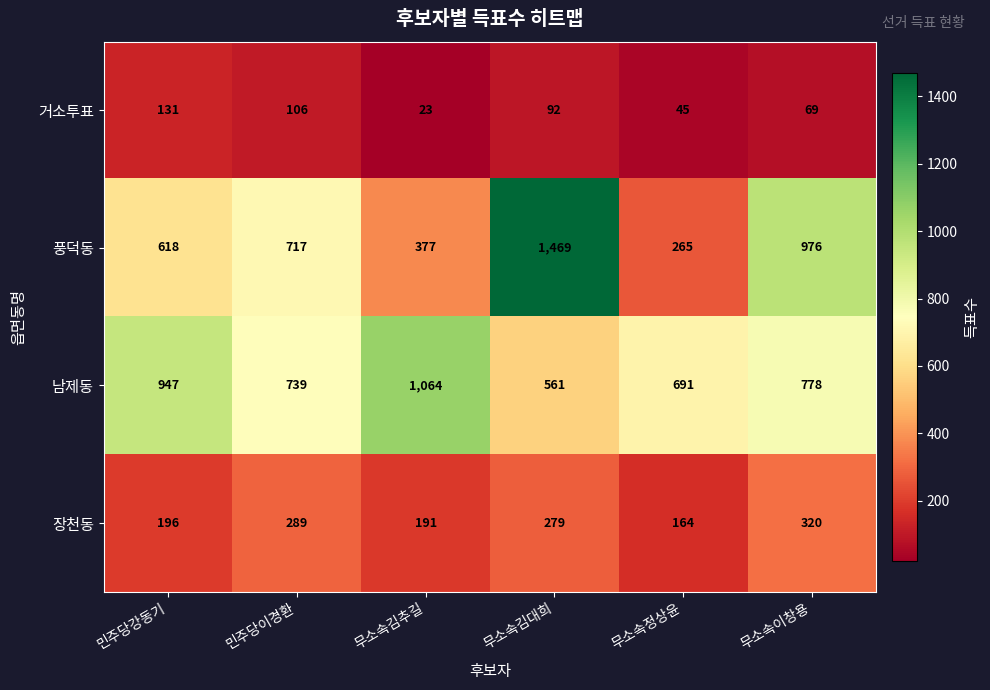

What is the total value across all series at 무소속이창용?

2143